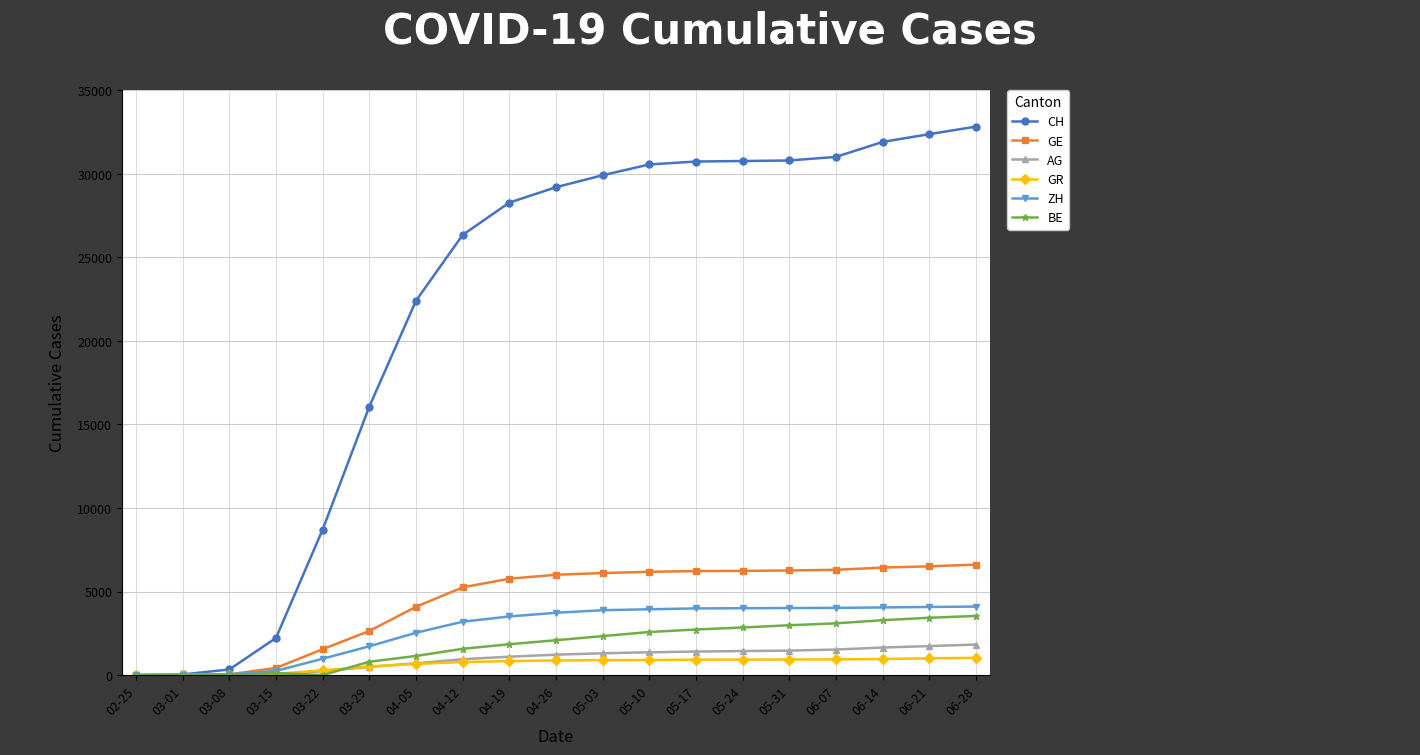

What is the total value across all series at 06-28?

49921